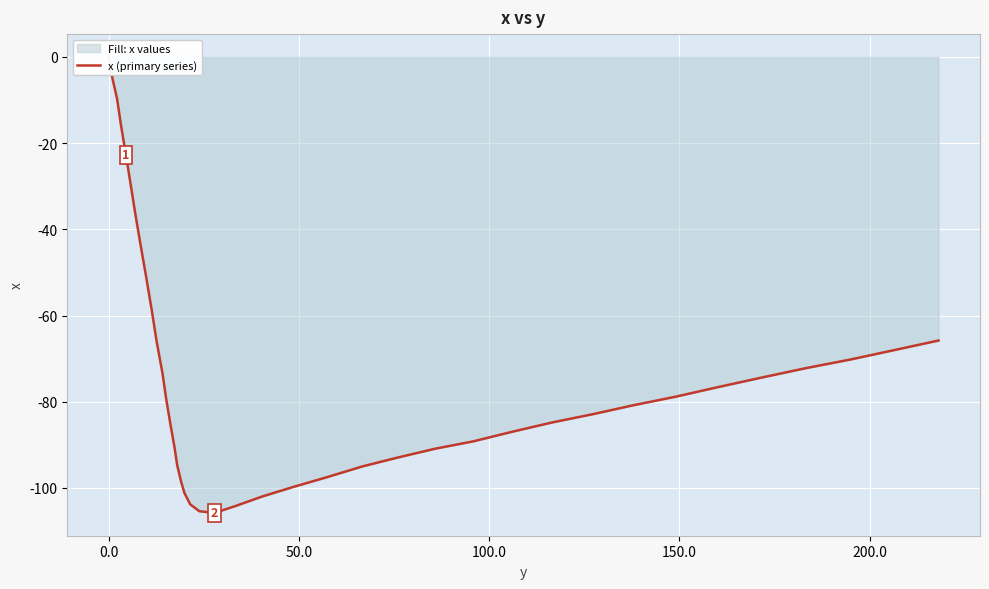

True or false: the data has more than 0 interior local peaks.

False